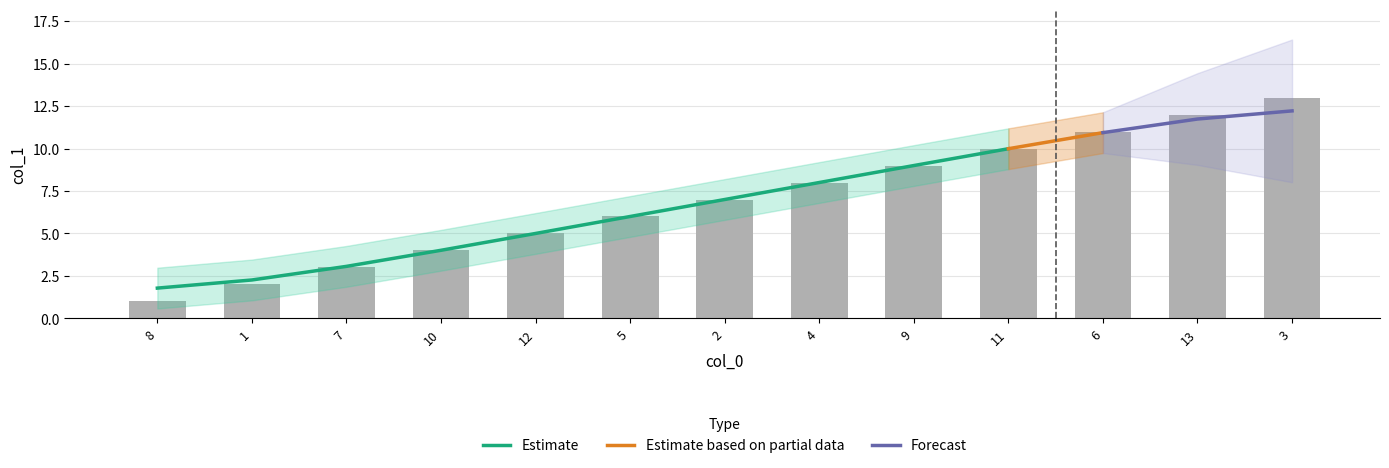

The chart shows a value of 5 at 12. True or false?

True